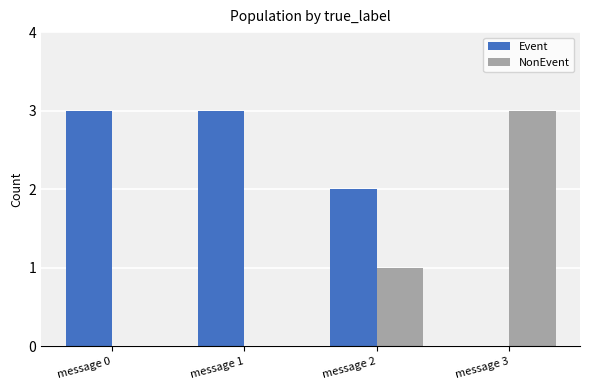

What is the highest value of the Event series?

3